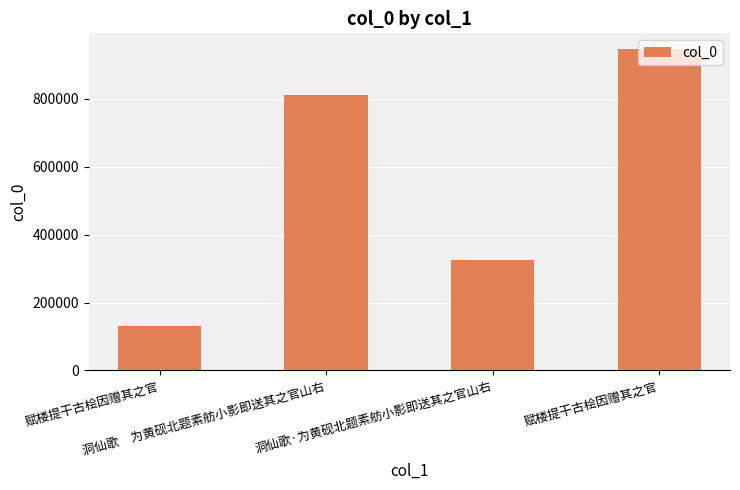

Does the chart contain stacked bars?

No